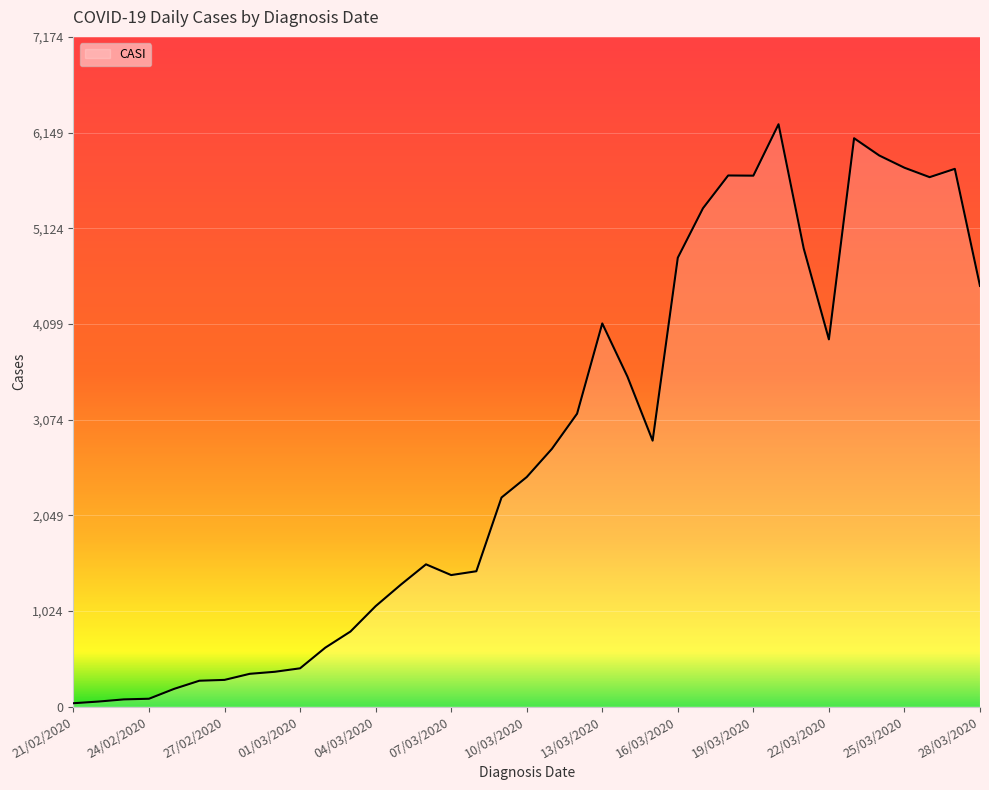

What is the maximum value shown in the chart?

6239